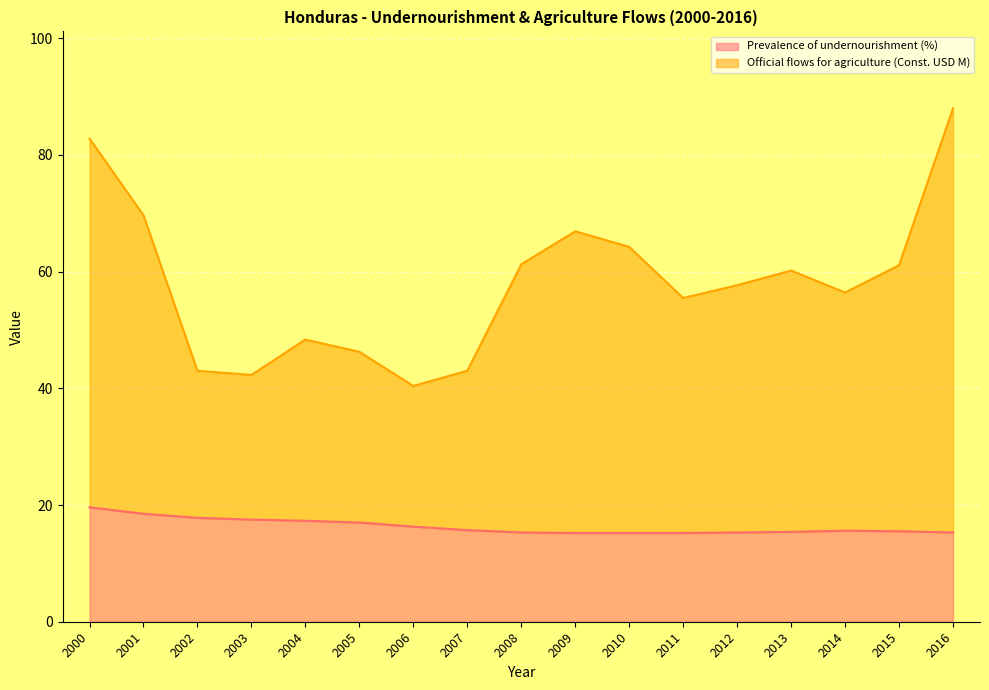

True or false: Prevalence of undernourishment (%) and Official flows for agriculture (Const. USD M) cross at least once.

False